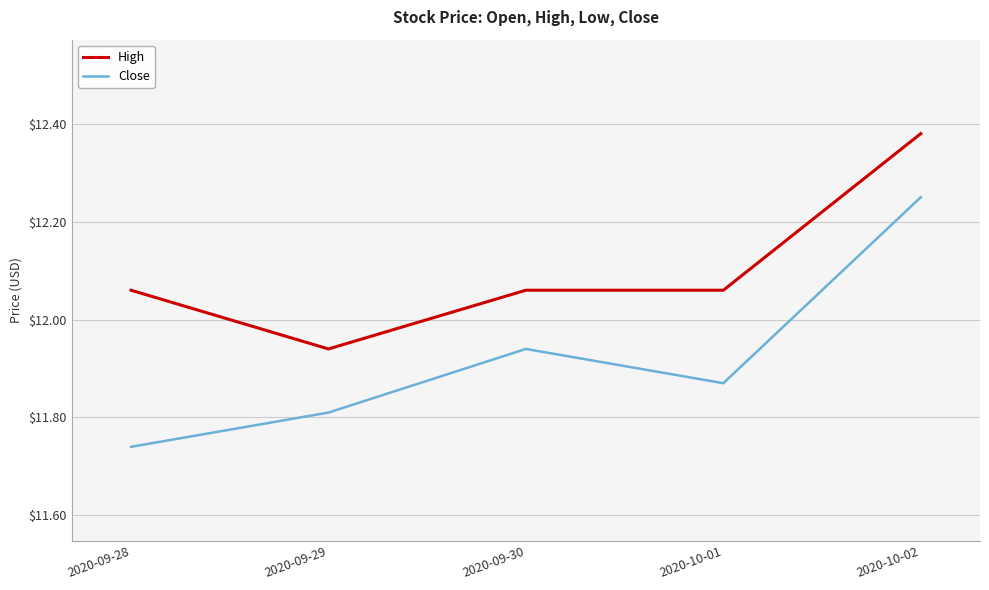

Which category has the lowest value in the High series?

2020-09-29